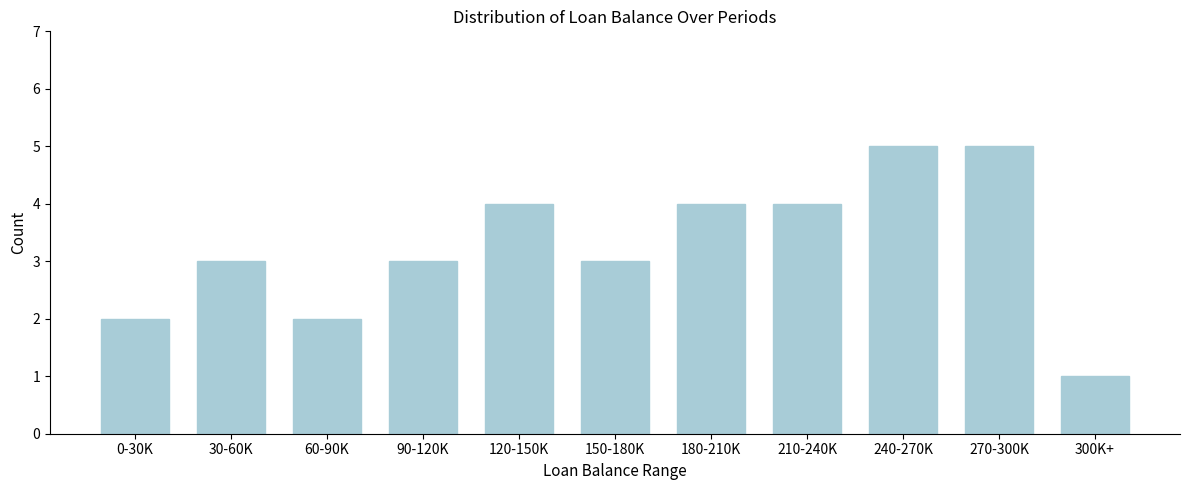

Reading left to right, what are all the values shown in this chart?

0-30K=2	30-60K=3	60-90K=2	90-120K=3	120-150K=4	150-180K=3	180-210K=4	210-240K=4	240-270K=5	270-300K=5	300K+=1